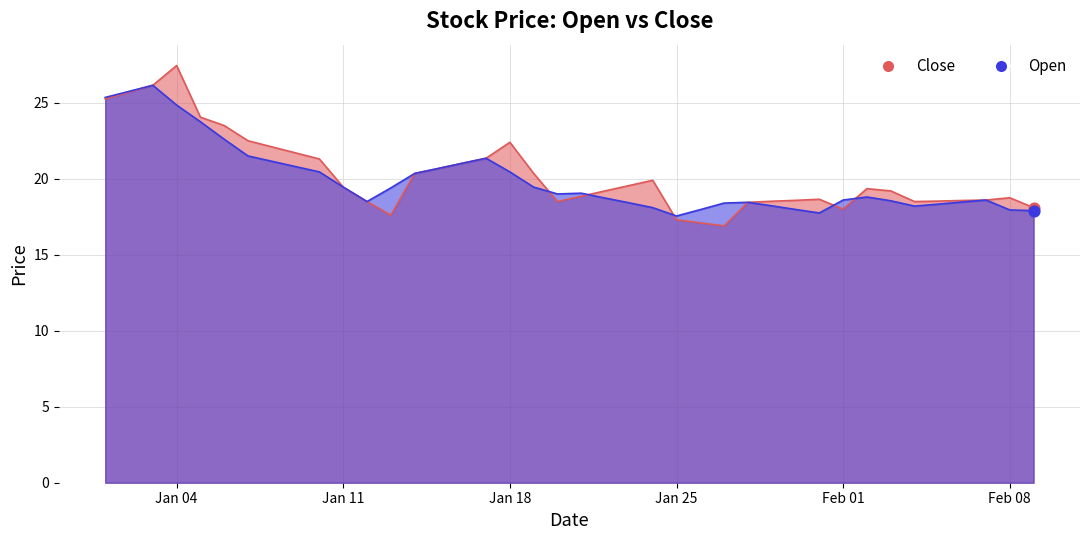

What is the total value across all series at Feb 01?

36.6